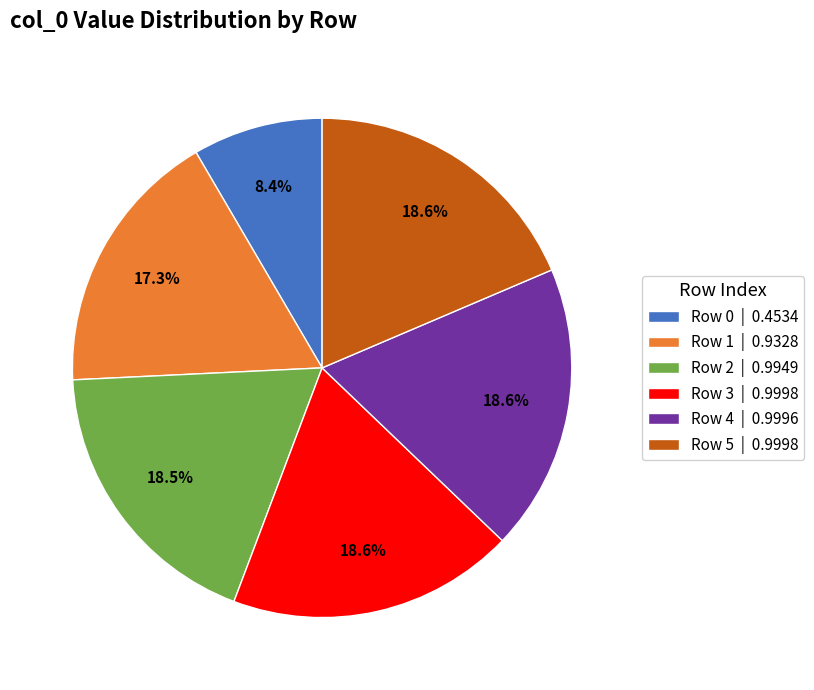

Is there a majority slice in this chart?

No